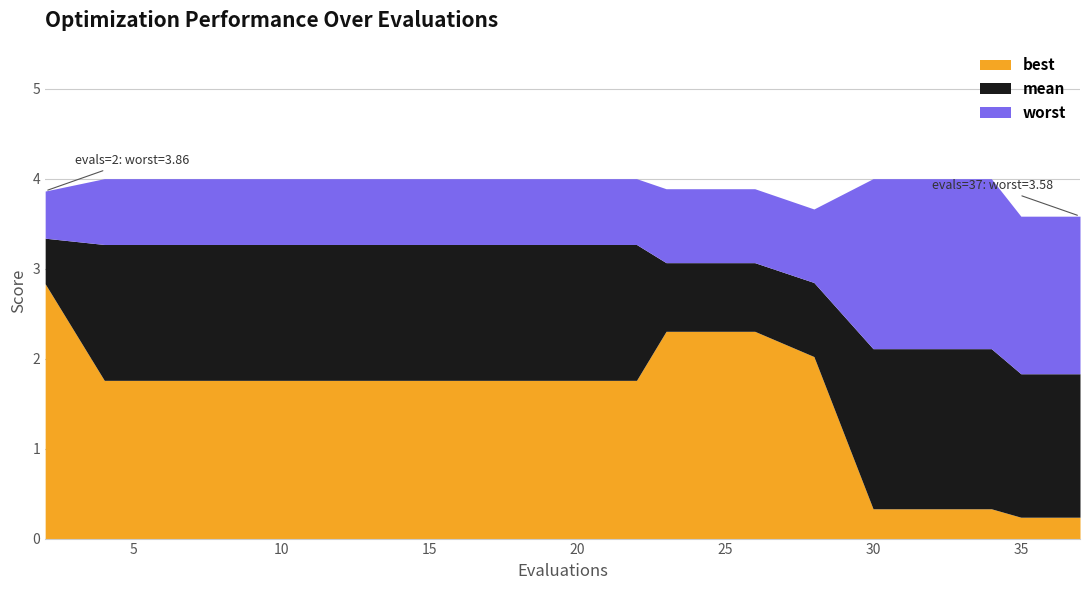

The value of best at 37 is 0.4. True or false?

False